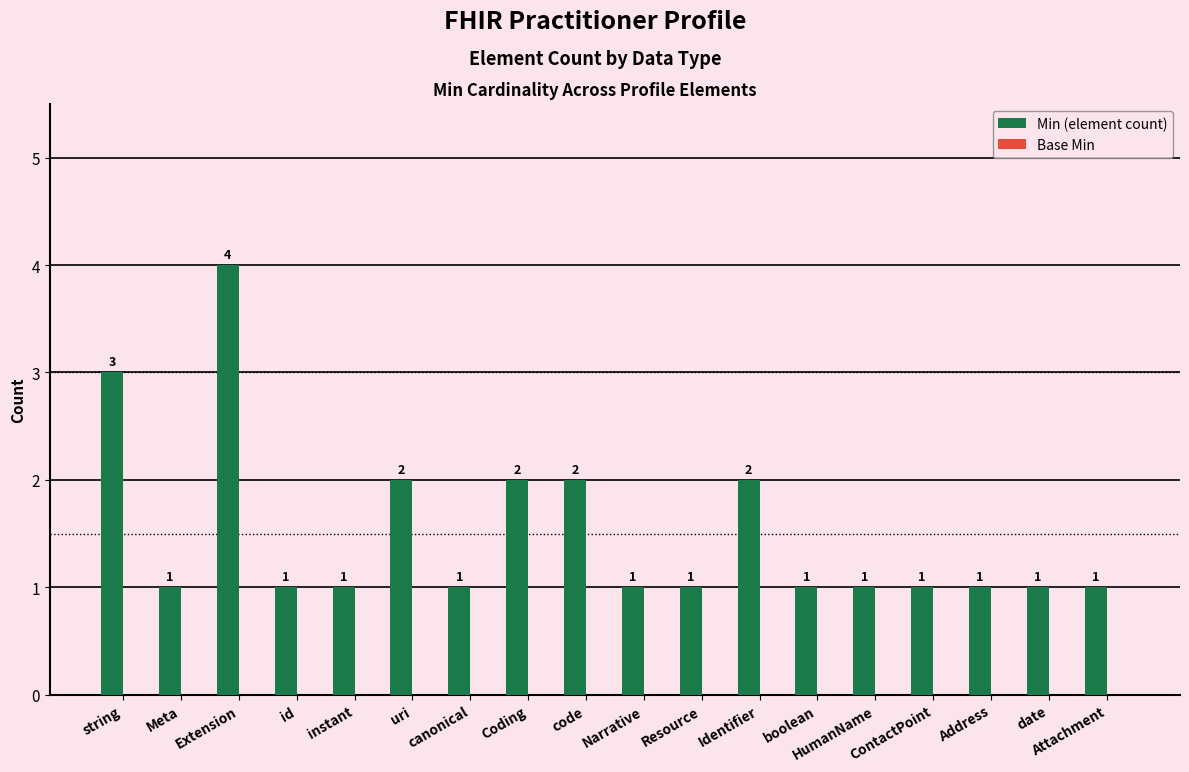

What position from the right is Meta?

17